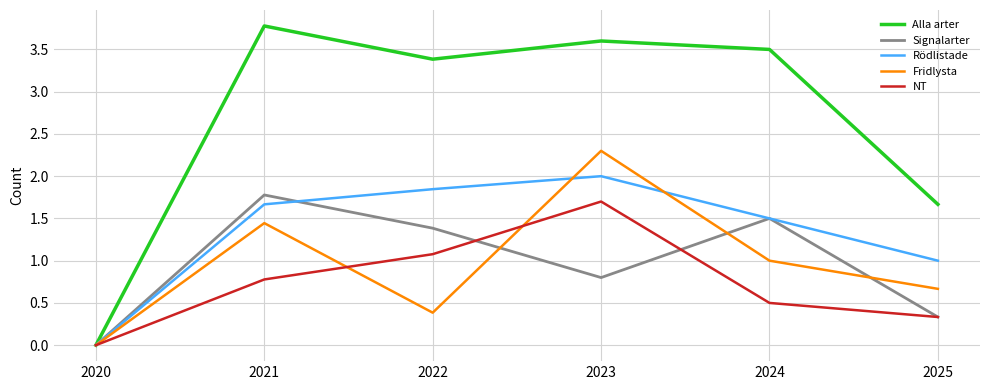

What is the average value of the NT series?

0.7